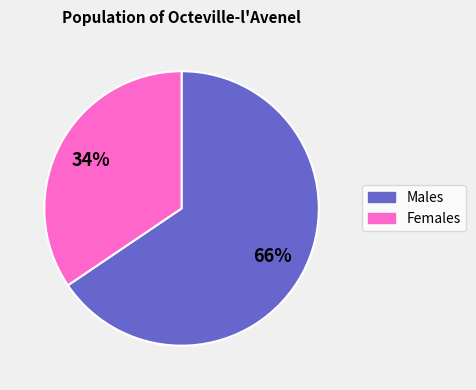

To the nearest percent, what is the combined percentage of Males and Females?

100%